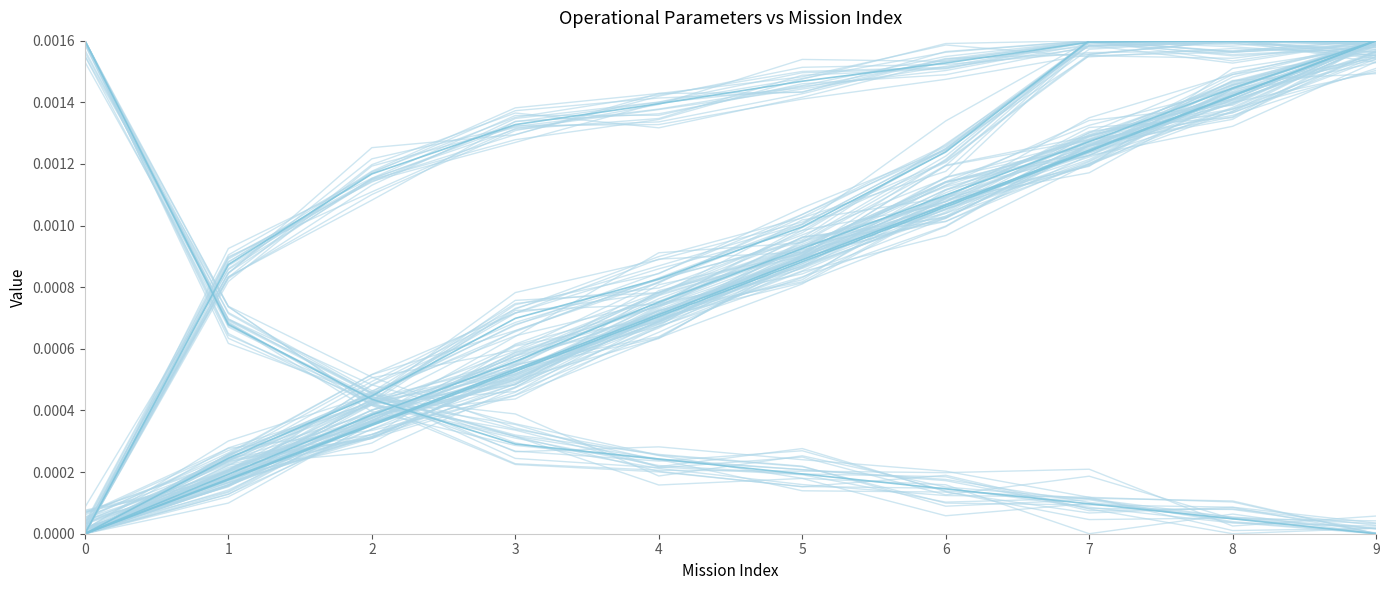

True or false: Autonomia Projetada [h] has more than 0 points higher than both neighbors.

False